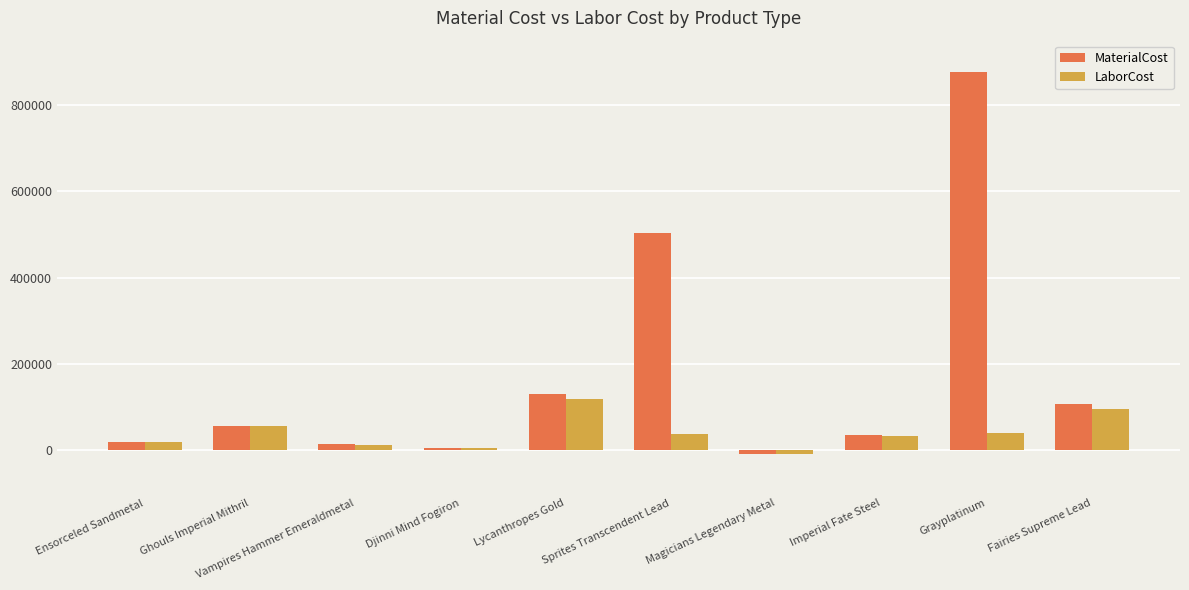

What are all the series names shown in the legend?

MaterialCost, LaborCost